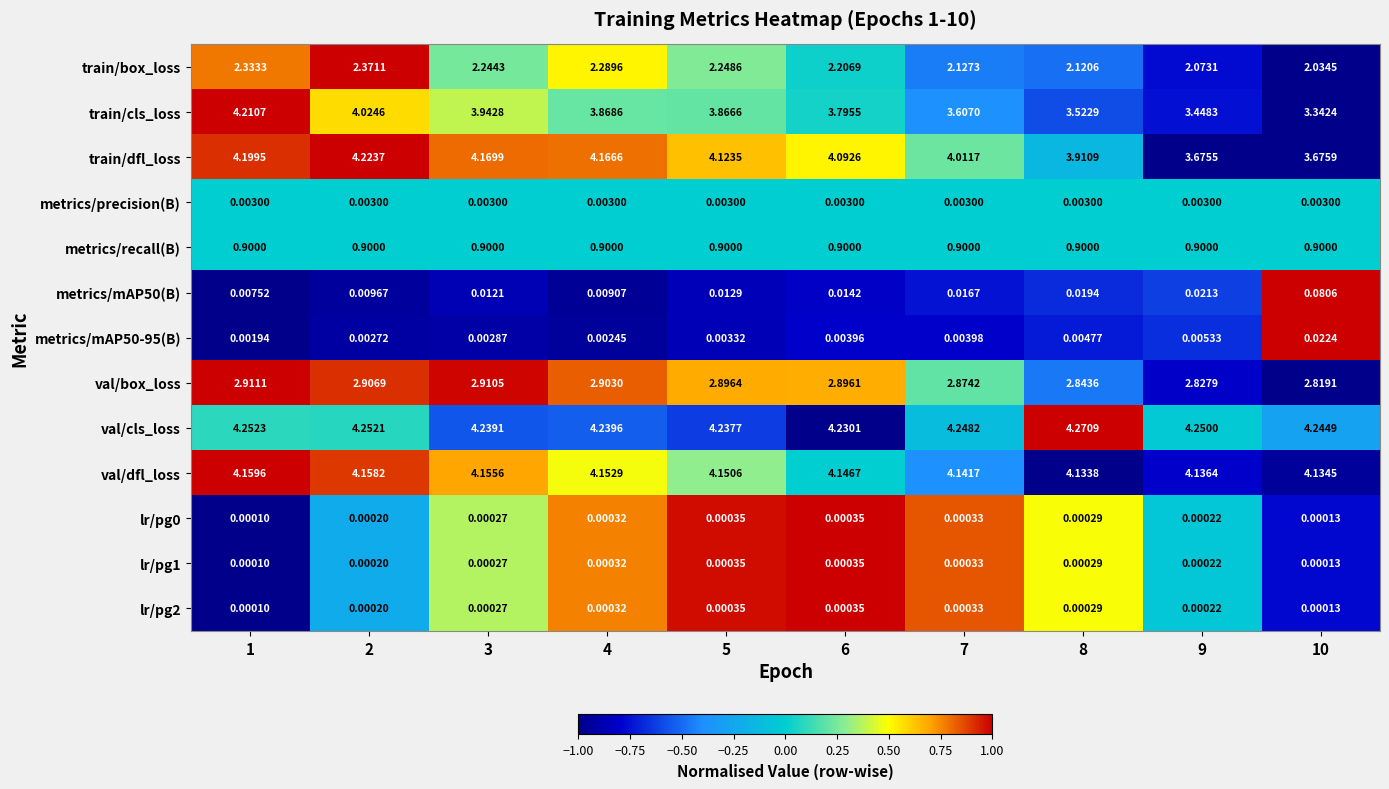

What is the total value across all series at 10?

21.3